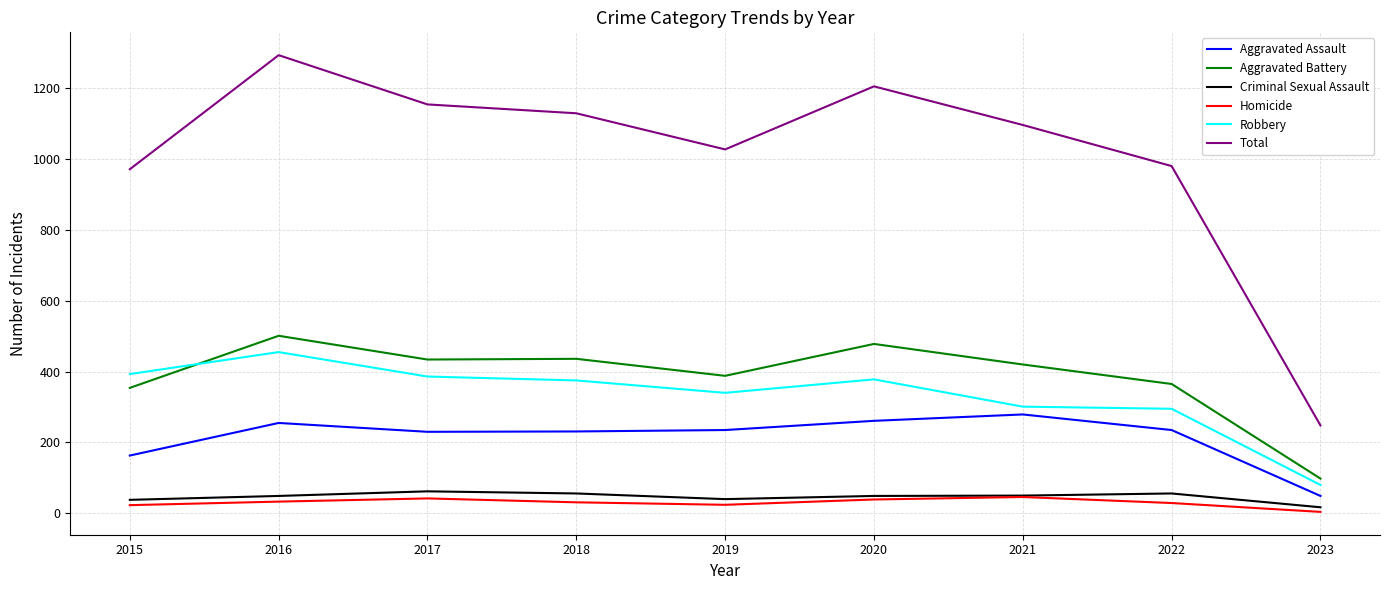

What is the spread (max minus min) of values at 2022?

951